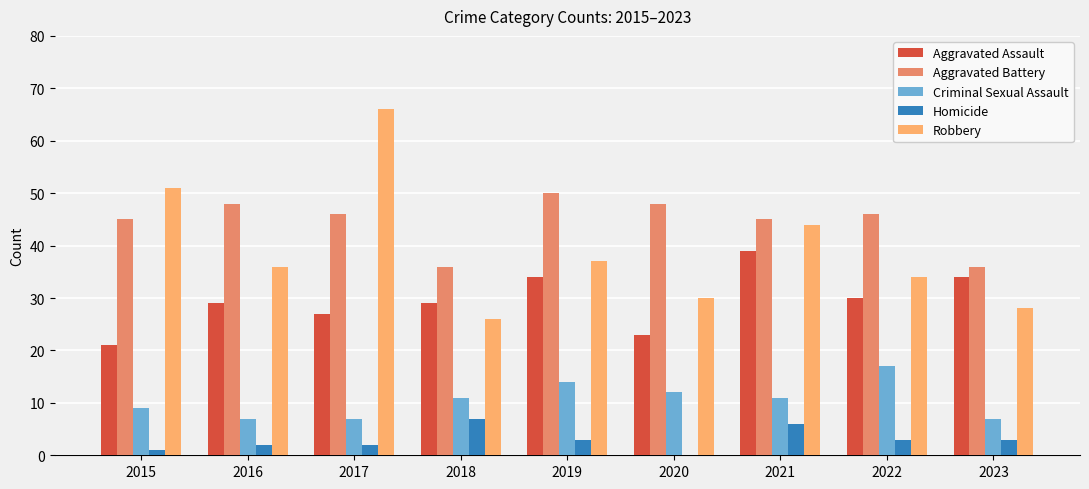

Reading right to left, list all the values displayed in this chart.

Aggravated Assault: 34	30	39	23	34	29	27	29	21
Aggravated Battery: 36	46	45	48	50	36	46	48	45
Criminal Sexual Assault: 7	17	11	12	14	11	7	7	9
Homicide: 3	3	6	0	3	7	2	2	1
Robbery: 28	34	44	30	37	26	66	36	51